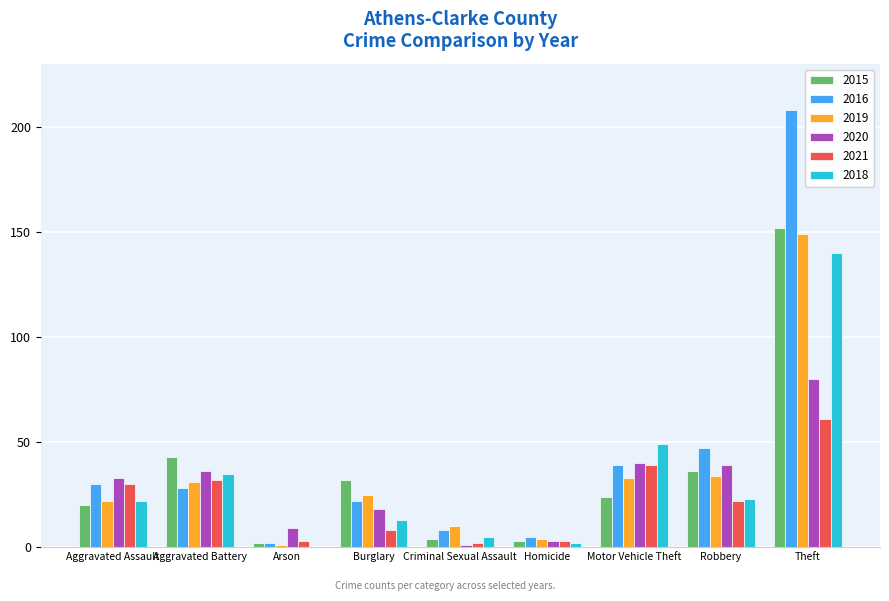

The value of 2019 at Burglary is 25. True or false?

True